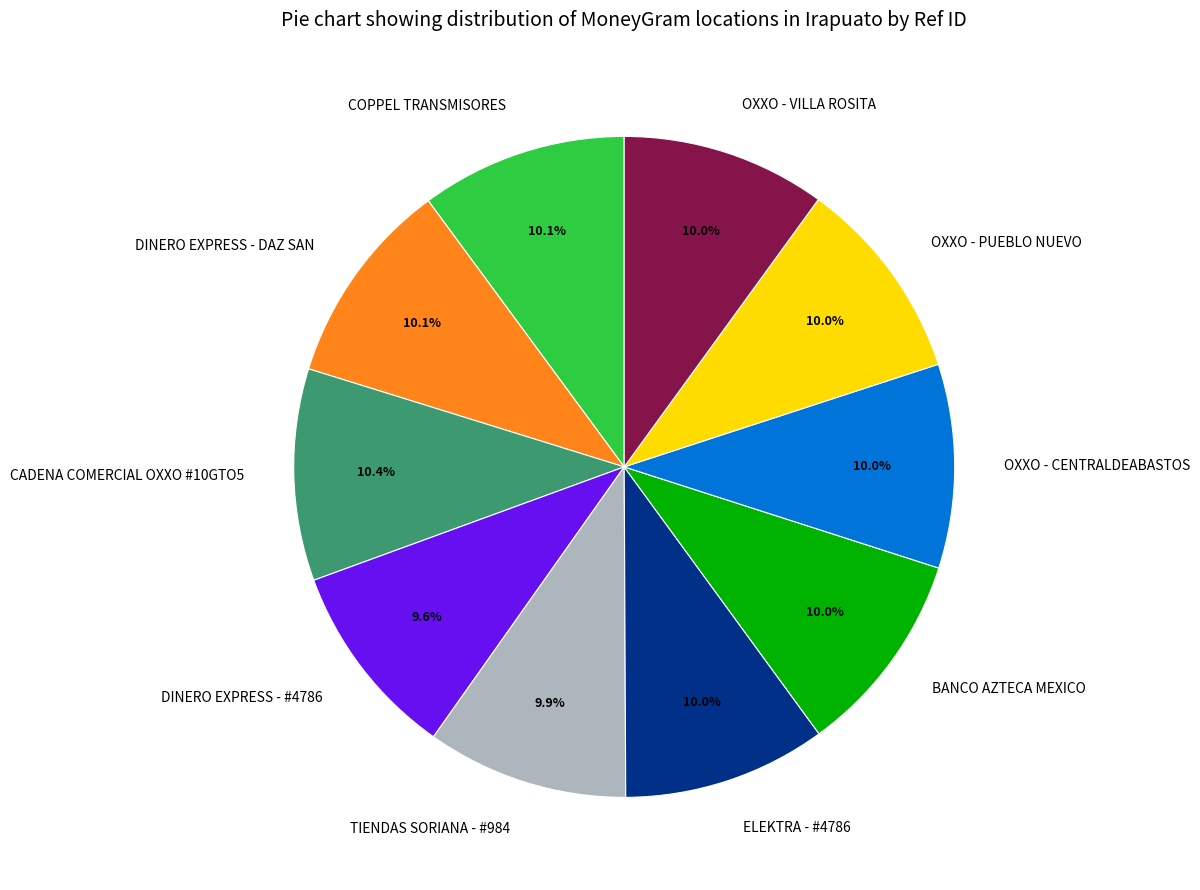

Combined, do OXXO - CENTRALDEABASTOS and TIENDAS SORIANA - #984 account for over 50%?

No